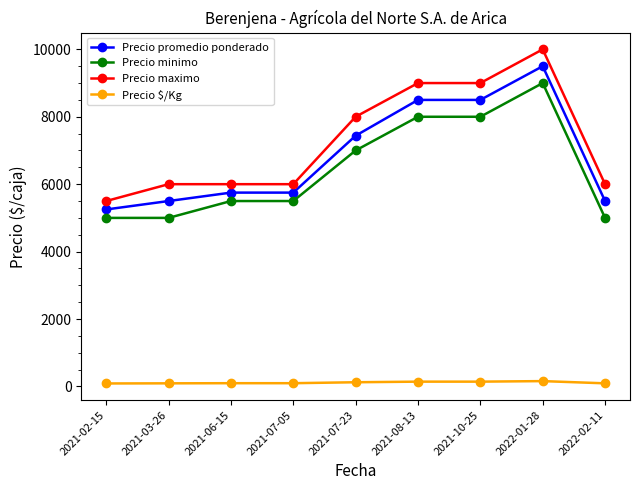

At 2021-07-23, list the series in order from largest to smallest.

Precio maximo, Precio promedio ponderado, Precio minimo, Precio $/Kg